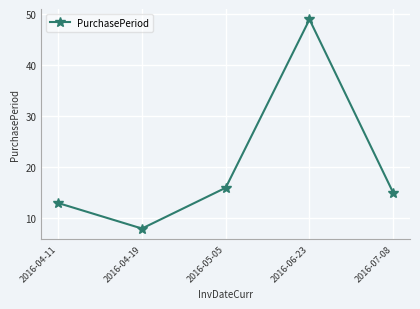

List the labels in order of value, smallest first.

2016-04-19, 2016-04-11, 2016-07-08, 2016-05-05, 2016-06-23